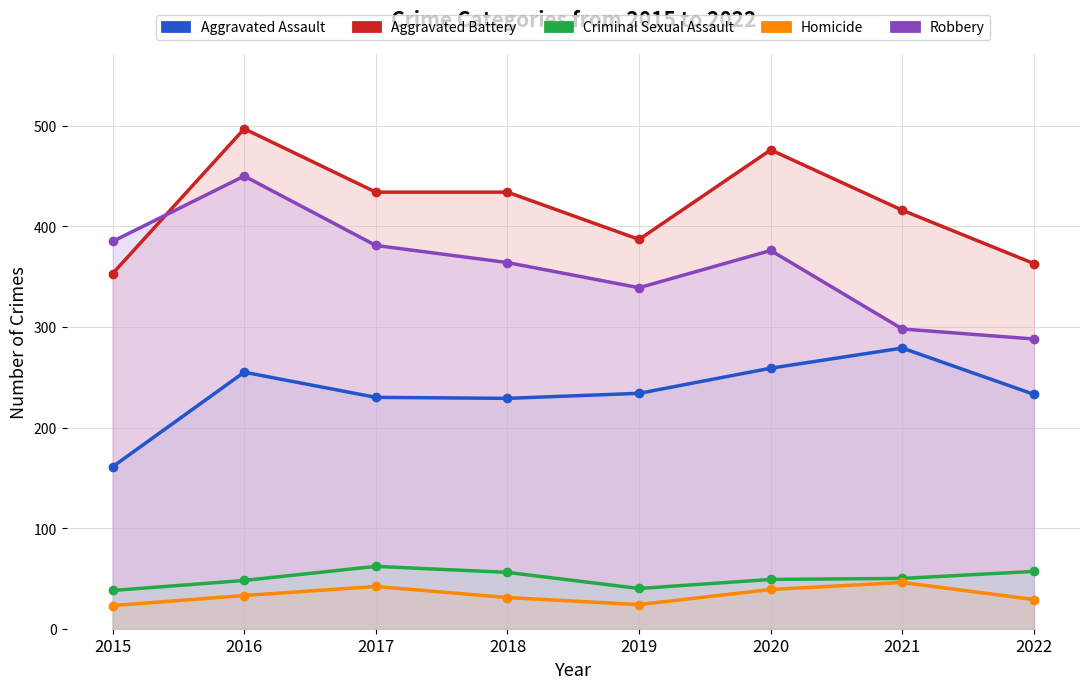

Which series has the largest range (max minus min)?

Robbery